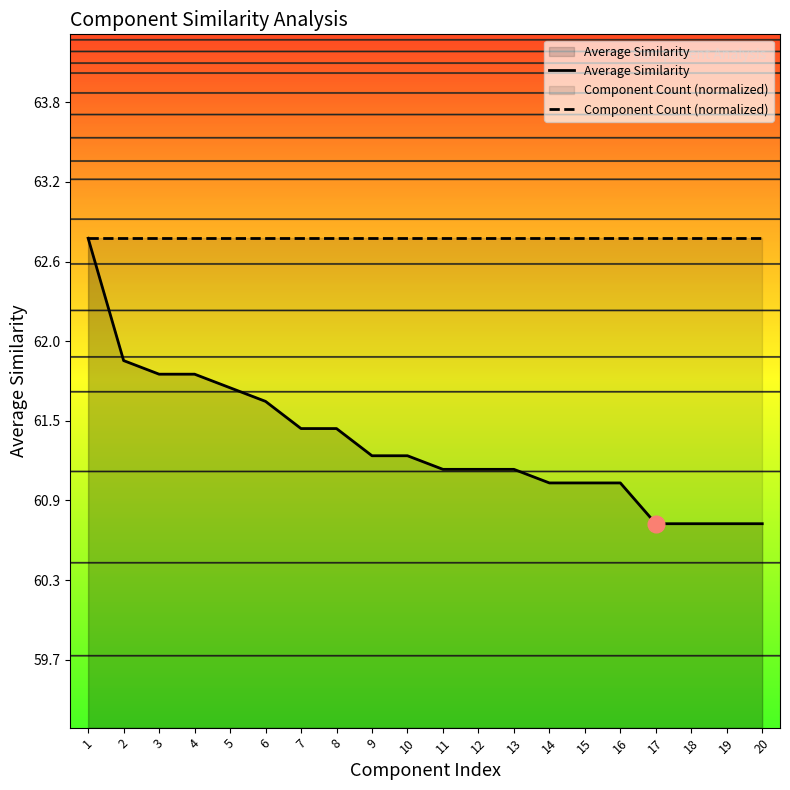

Rank the series by their maximum value, from lowest to highest.

Average Similarity, Component Count (normalized)